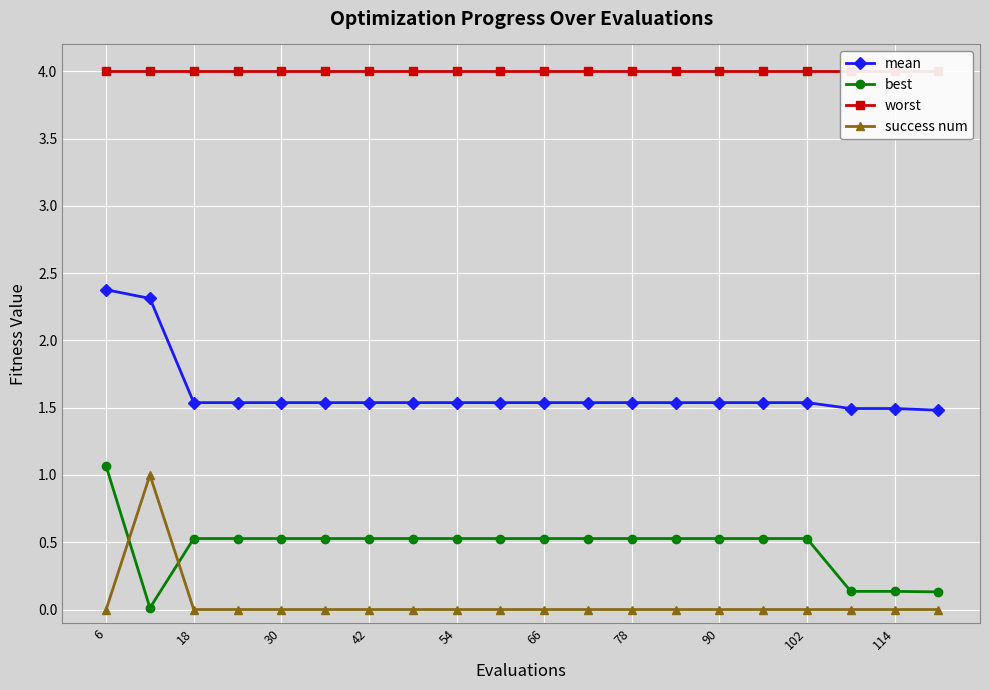

True or false: best and mean intersect in this chart.

False